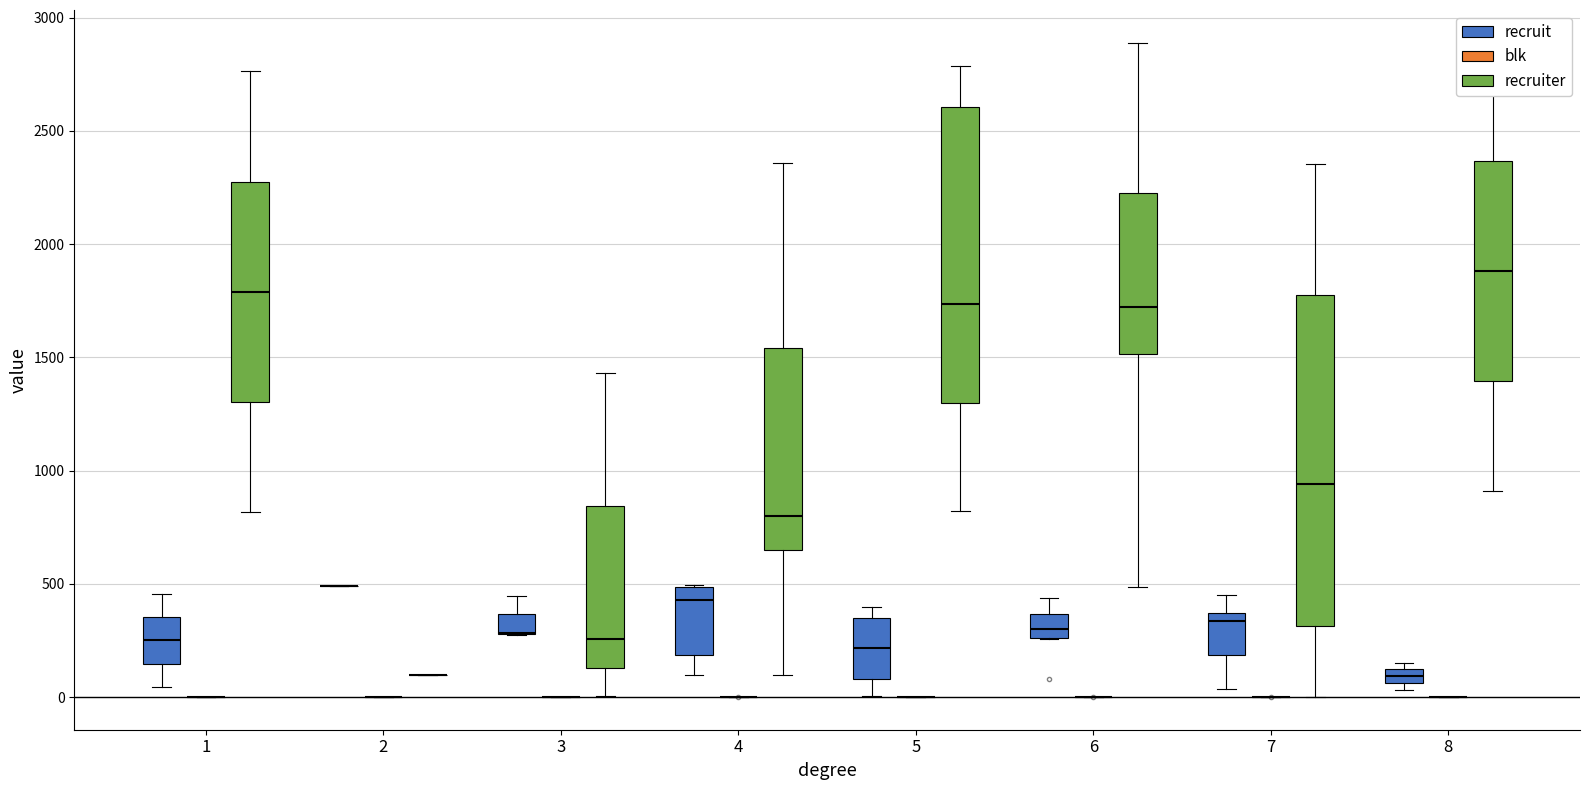

Reading left to right, what are all the values shown in this chart?

recruit: 4	33	35	45	62	73	80	95	106	134	152	163	187	232	255	264	269	275	281	284	299	320	334	345	353	367	381	391	399	427	435	438	447	449	455	475	485	489	491	493
blk: 0	1	0	0	1	0	0	0	0	1	0	0	0	0	0	0	0	0	0	0	1	0	1	0	0	1	1	0	0	0	0	0	1	0	0	0	0	0	0	1
recruiter: 823	2853	1695	2762	1268	152	1539	770	1854	2077	908	1899	648	2356	1507	1490	1854	1429	2889	4	2784	485	2355	543	345	1391	2332	939	2782	1539	0	1903	255	284	816	1086	95	508	95	800
degree: 5	8	7	1	5	7	6	4	7	5	8	4	4	4	6	7	7	3	6	3	5	6	7	7	7	5	6	7	5	4	7	6	3	7	1	4	4	4	2	4